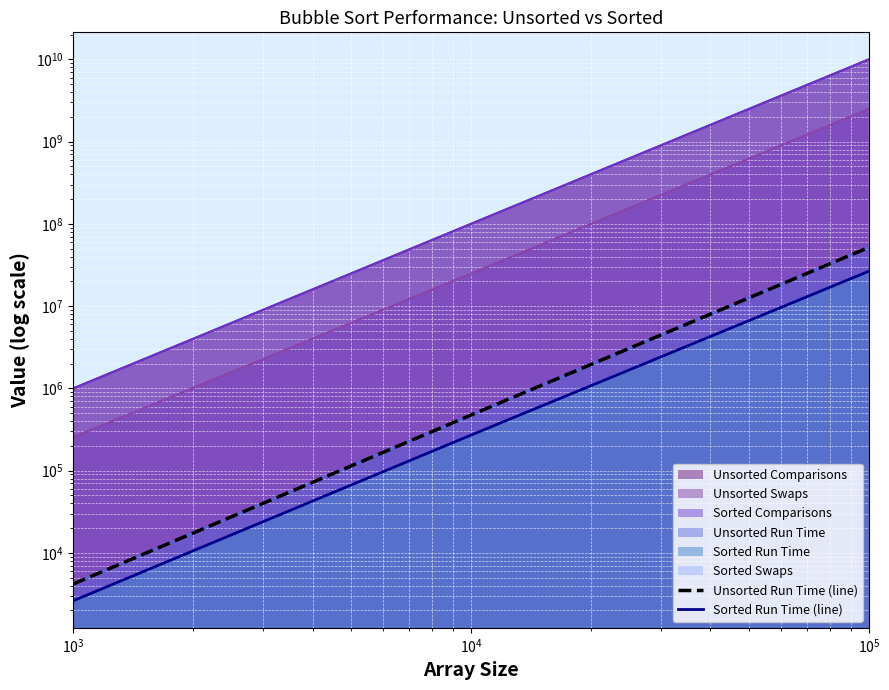

Is the value of Sorted Run Time (line) at $\mathdefault{10^{1}}$ greater than the value of Unsorted Run Time (line) at $\mathdefault{10^{3}}$?

No